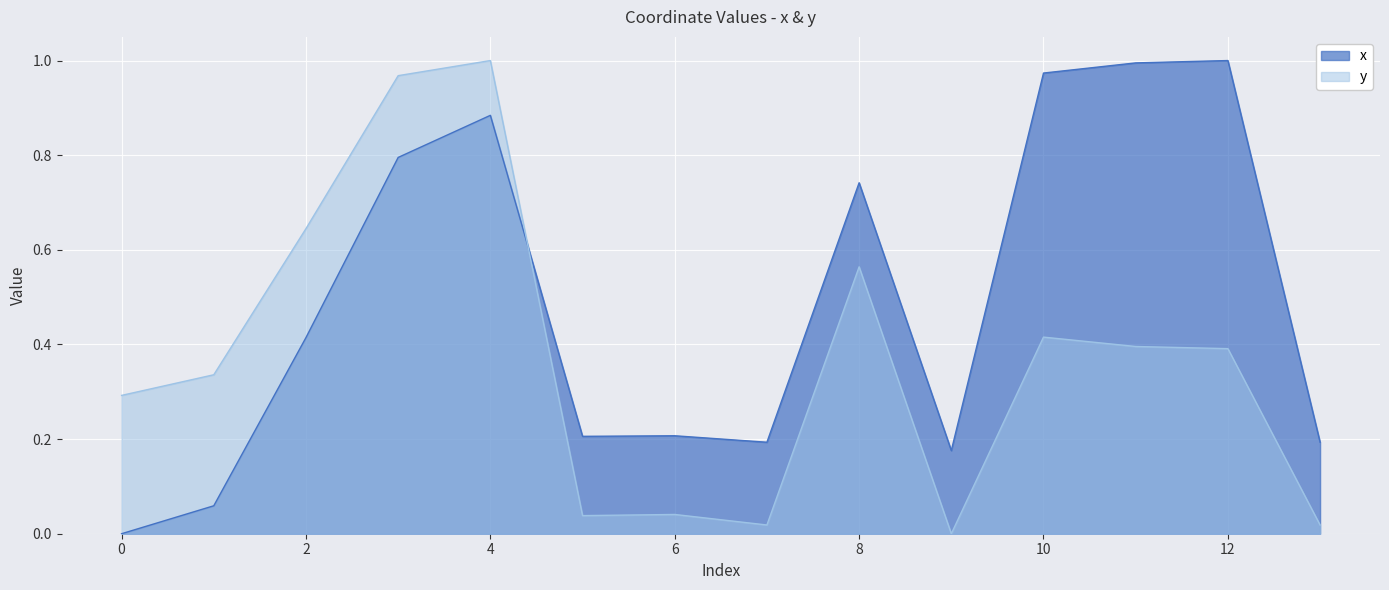

How many times do y and x cross each other?

1